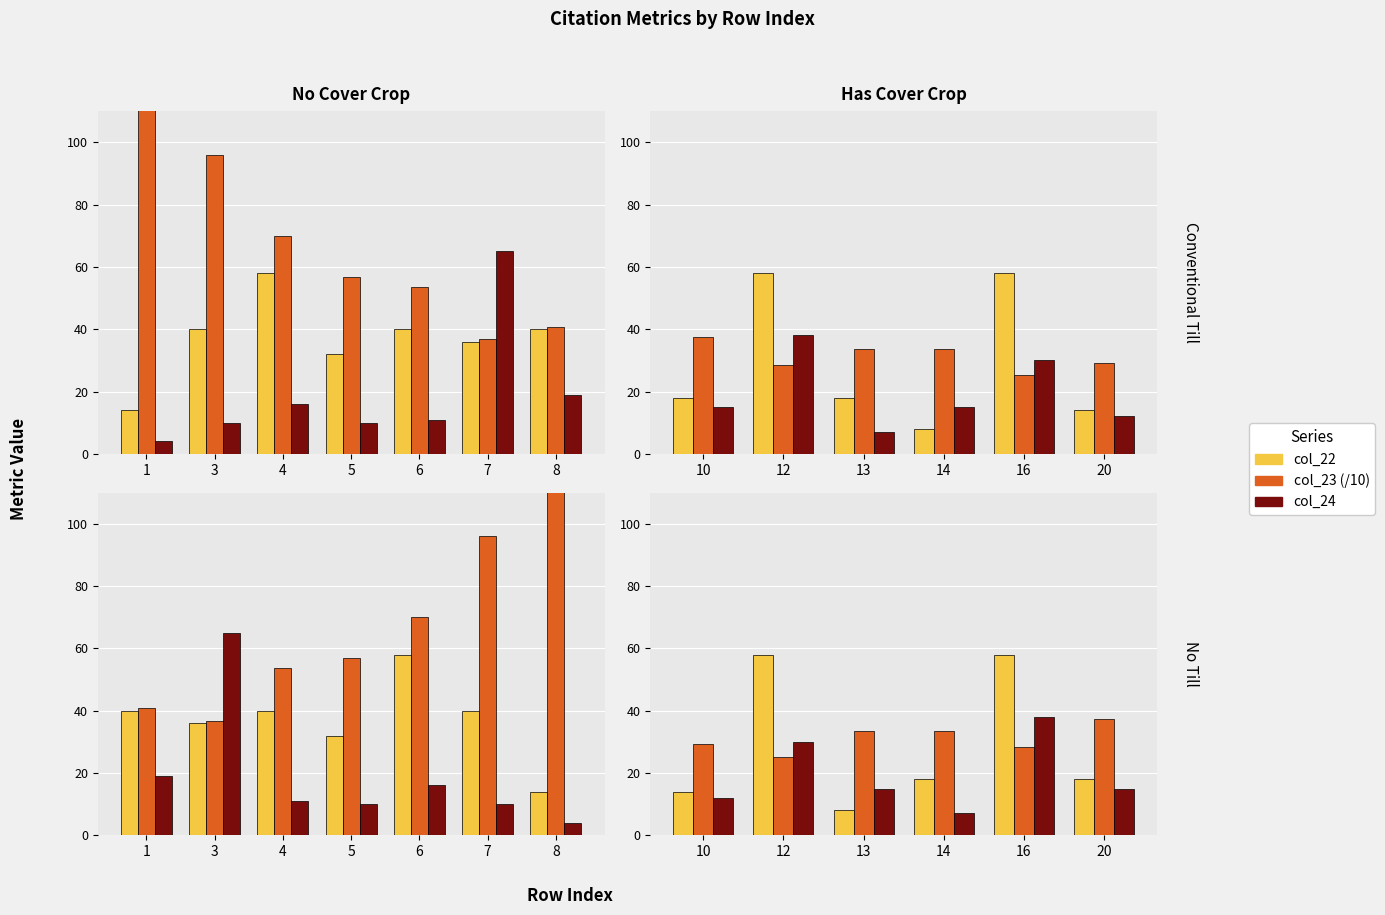

How many groups of bars are there?

6